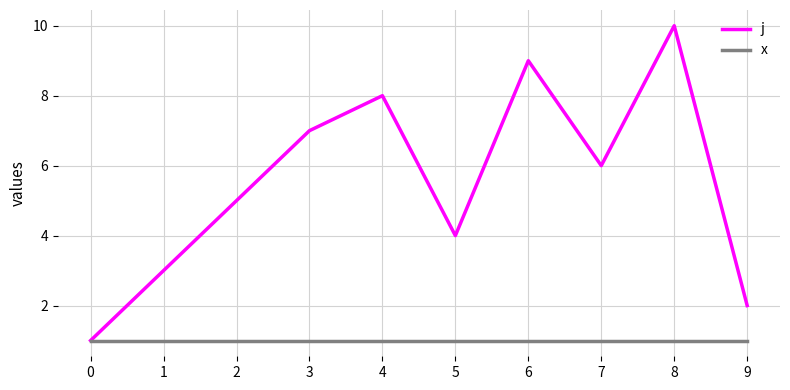

Is this an area chart (filled region under the line)?

No